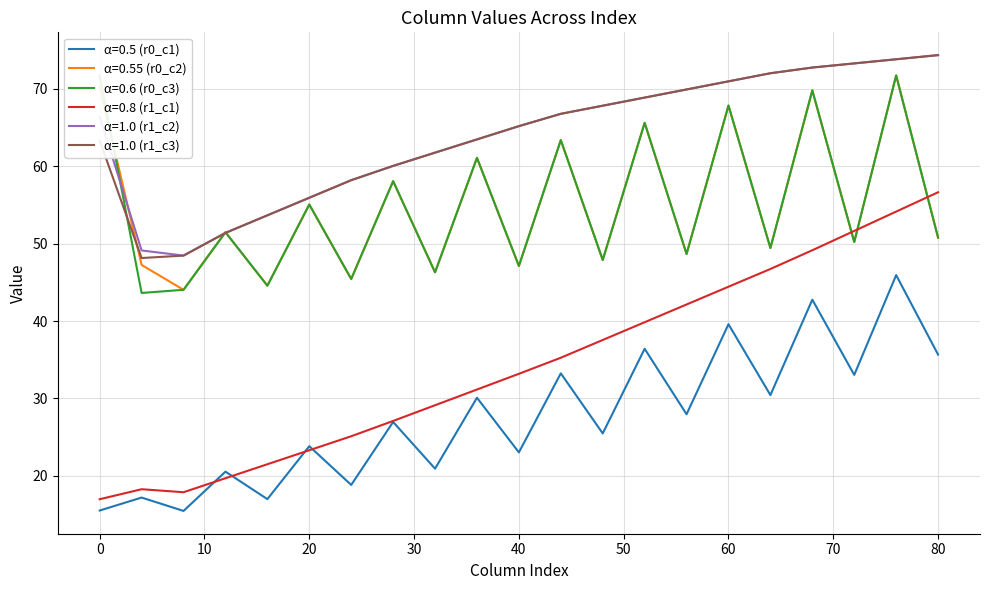

How many categories are shown in the chart?

21